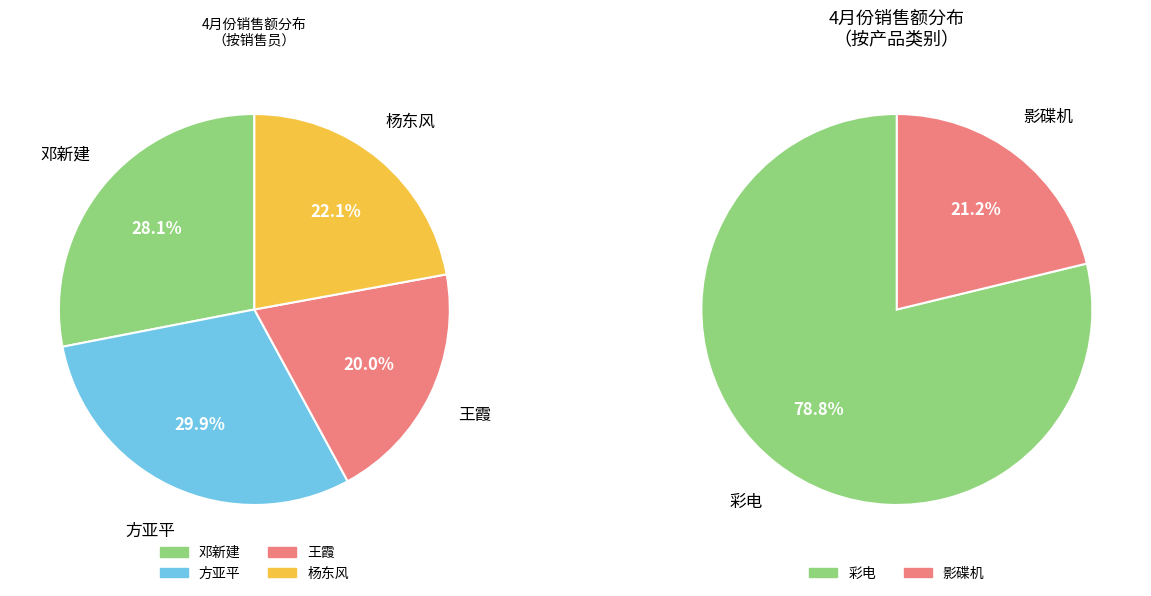

Is there a majority slice in this chart?

No